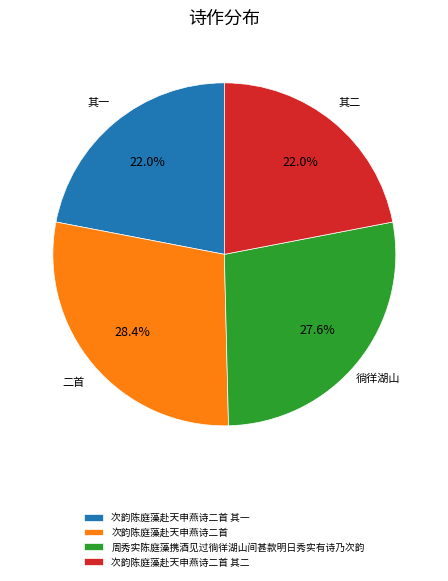

True or false: 次韵陈庭藻赴天申燕诗二首 其二 accounts for 22% of the total.

True